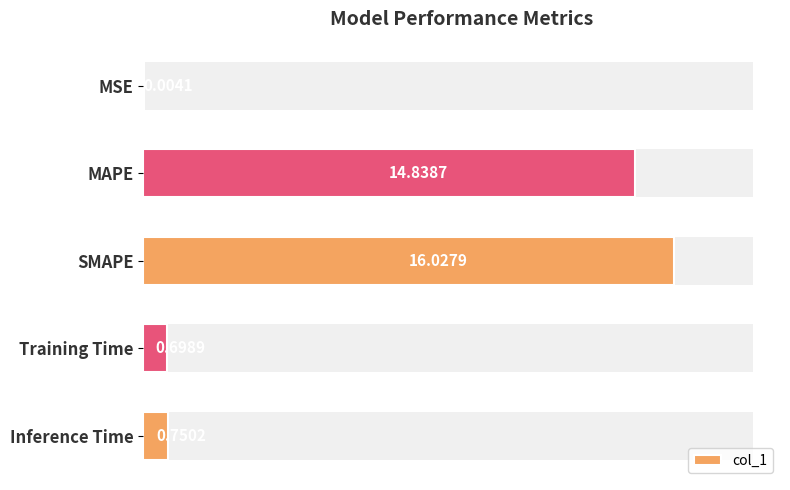

The chart shows a value of 4.3 at MAPE. True or false?

False